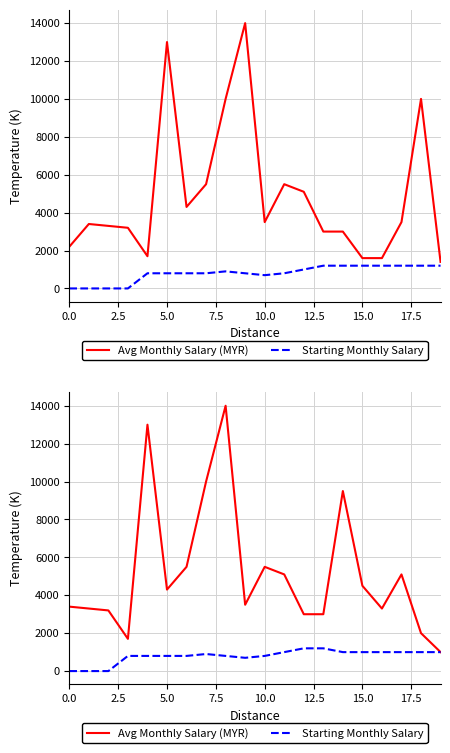

True or false: Avg Monthly Salary (MYR) has a value of 7493 at 10.

False